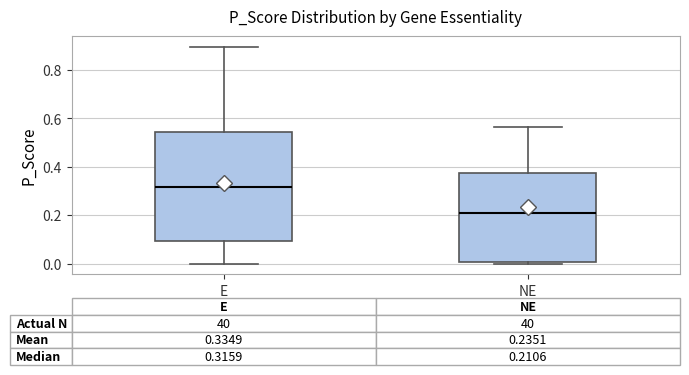

Which box is the tallest, from its lower edge to its upper edge?

E